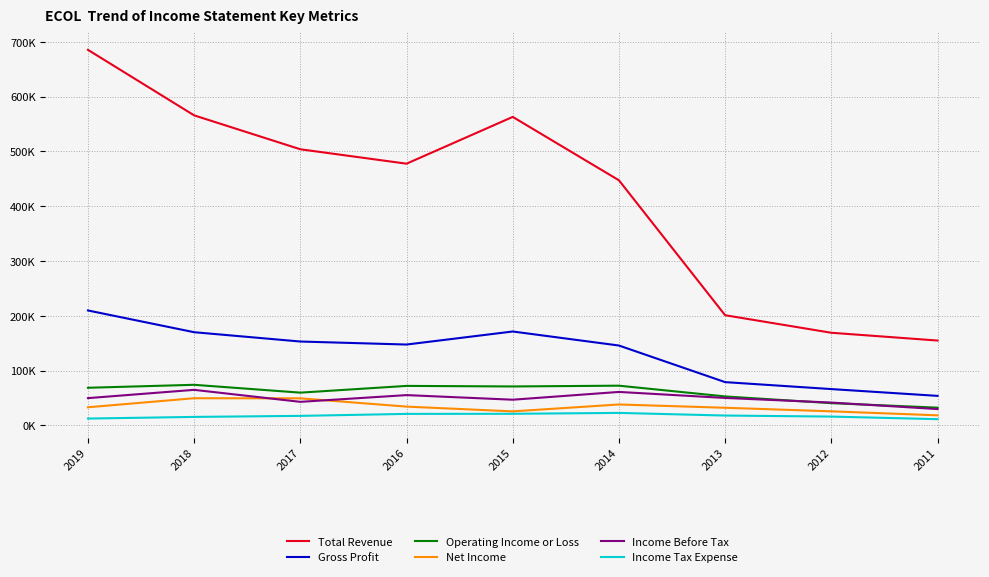

What are all the series names shown in the legend?

Total Revenue, Gross Profit, Operating Income or Loss, Net Income, Income Before Tax, Income Tax Expense